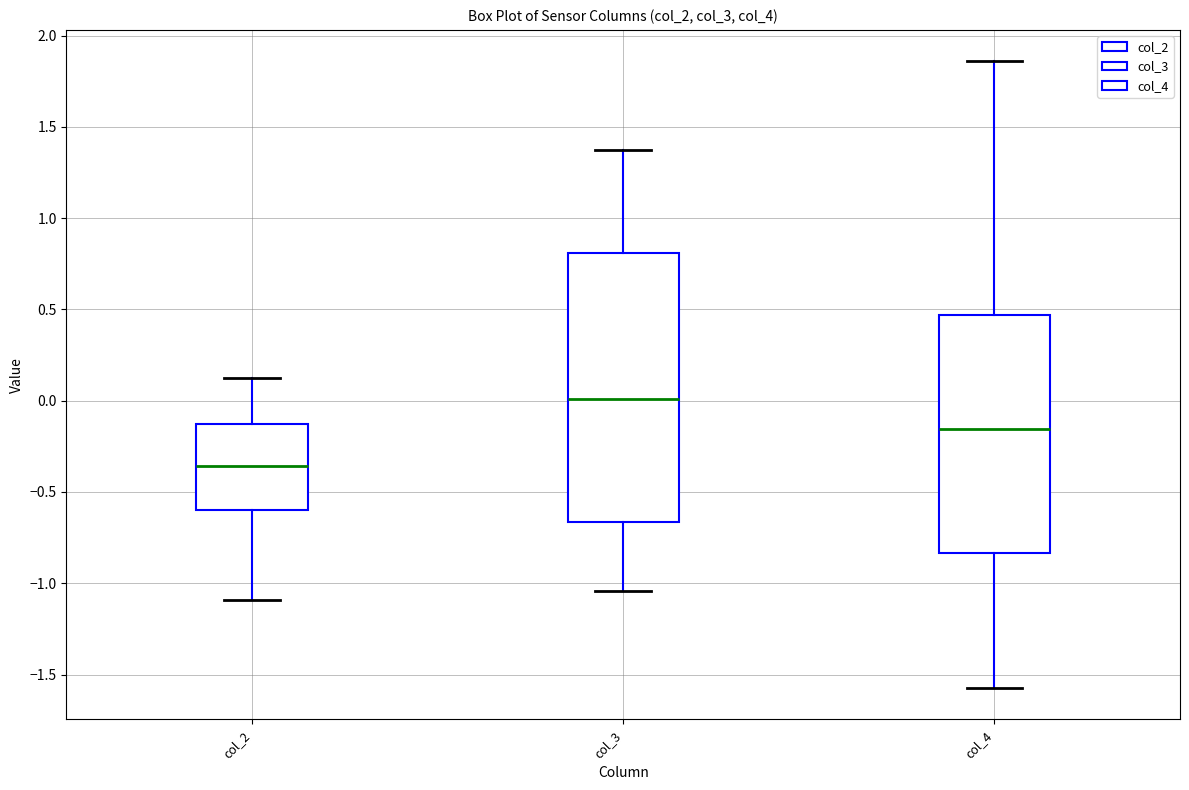

Comparing the boxes themselves (not the whiskers), which one is the tallest?

col_3